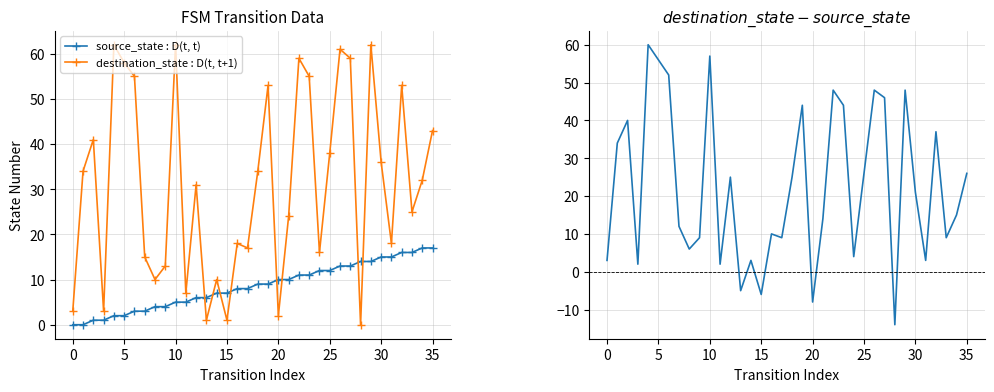

Reading left to right, extract all data points from this chart.

source_state : D(t, t): 0	0	1	1	2	2	3	3	4	4	5	5	6	6	7	7	8	8	9	9	10	10	11	11	12	12	13	13	14	14	15	15	16	16	17	17
destination_state : D(t, t+1): 3	34	41	3	62	58	55	15	10	13	62	7	31	1	10	1	18	17	34	53	2	24	59	55	16	38	61	59	0	62	36	18	53	25	32	43
destination - source: 3	34	40	2	60	56	52	12	6	9	57	2	25	-5	3	-6	10	9	25	44	-8	14	48	44	4	26	48	46	-14	48	21	3	37	9	15	26